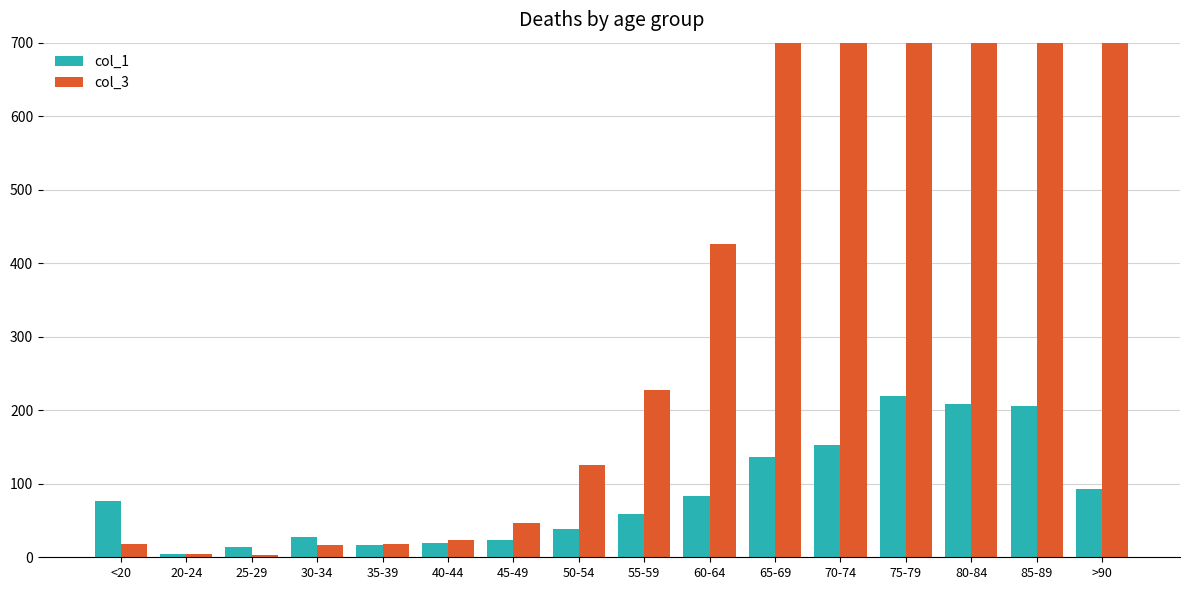

At 70-74, list the series in order from smallest to largest.

col_1, col_3